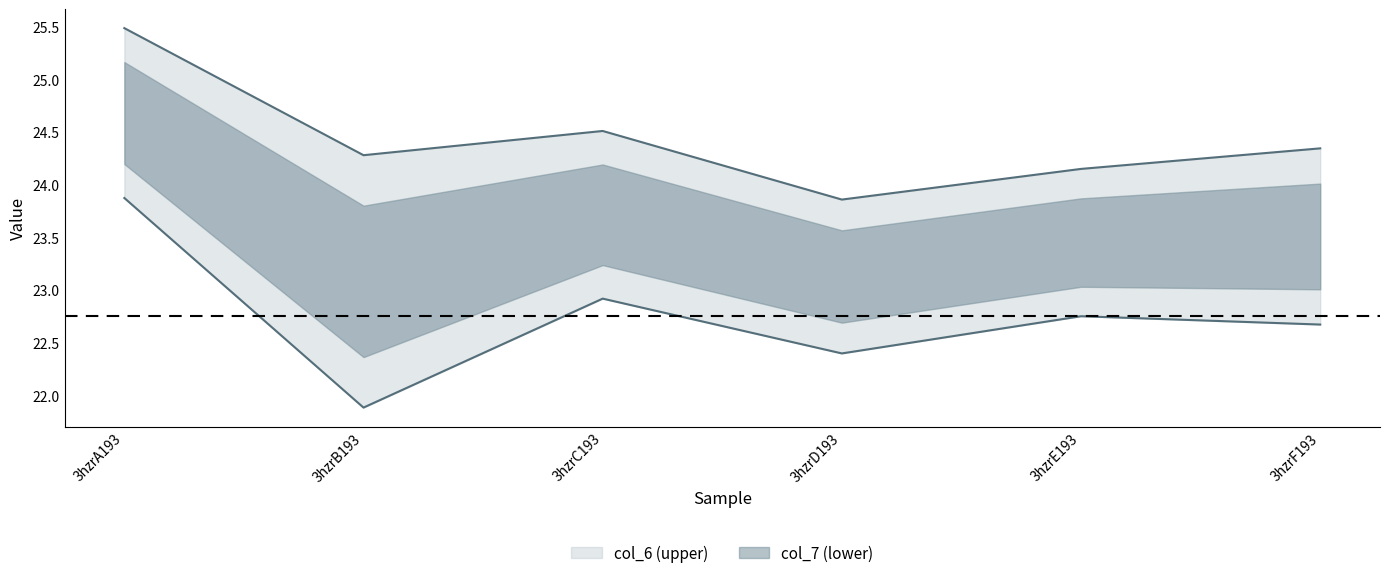

At how many categories does at least one series exceed 23?

6